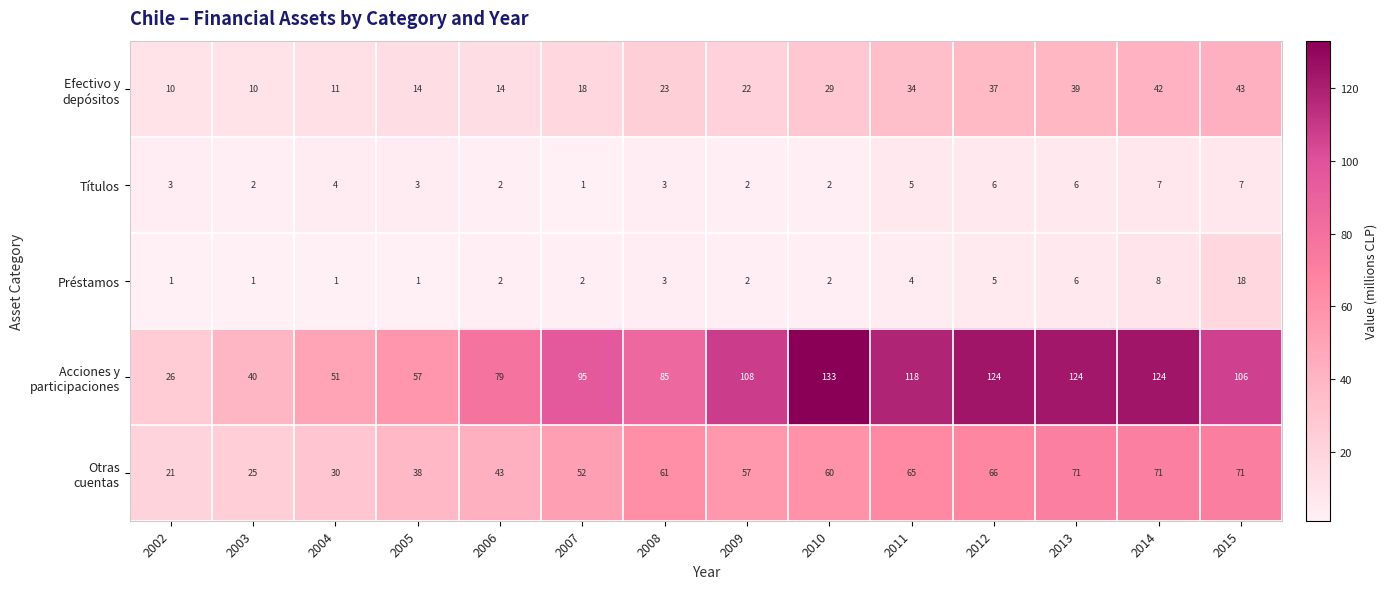

At which category is the sum across all series the highest?

2014